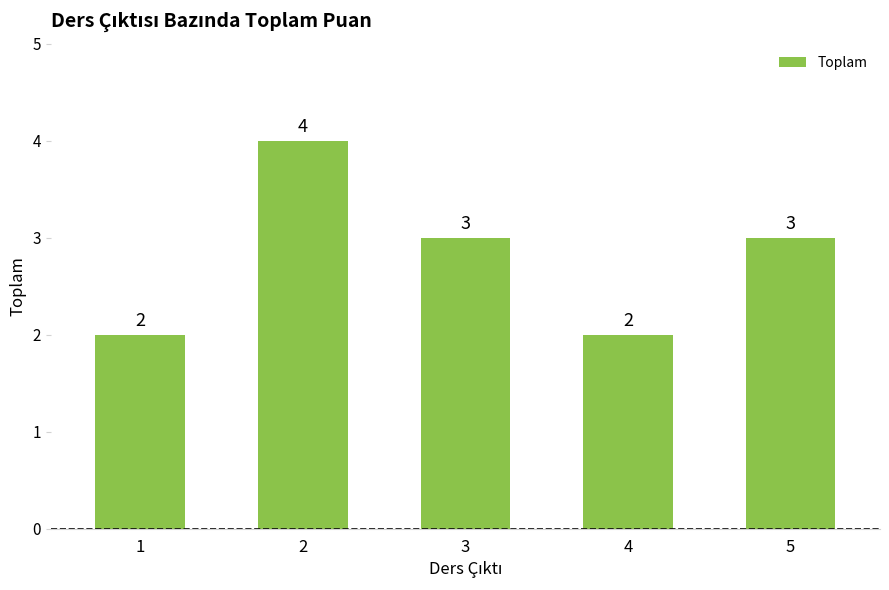

What is the maximum value shown in the chart?

4